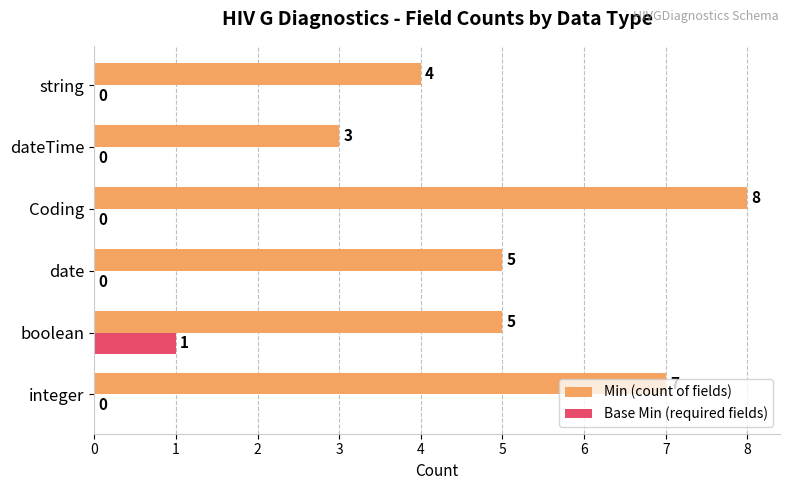

What is the sum of all Min (count of fields) values?

32